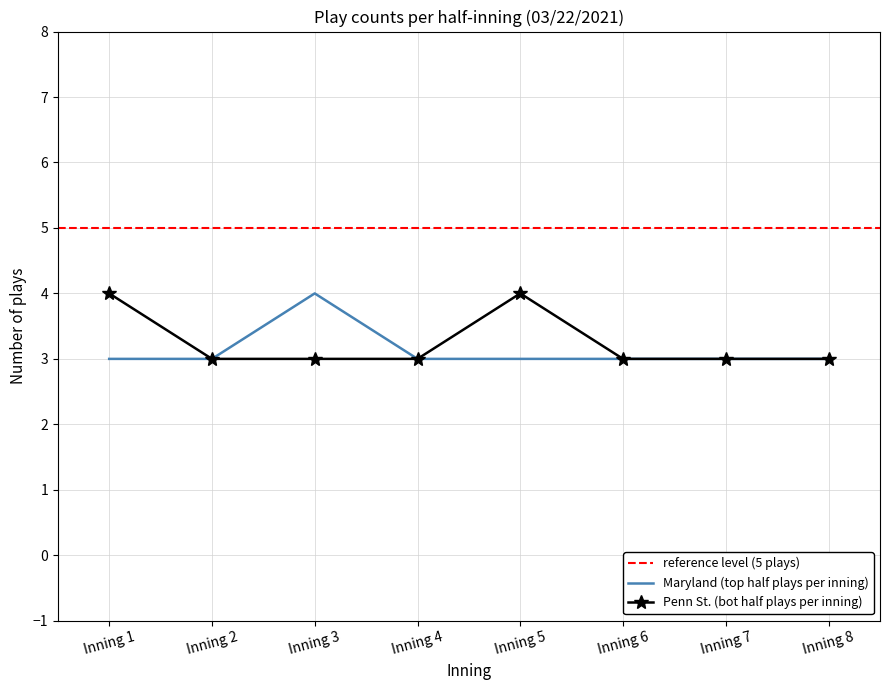

Which series changed the most between Inning 1 and Inning 8?

Penn St. (bot half plays per inning)